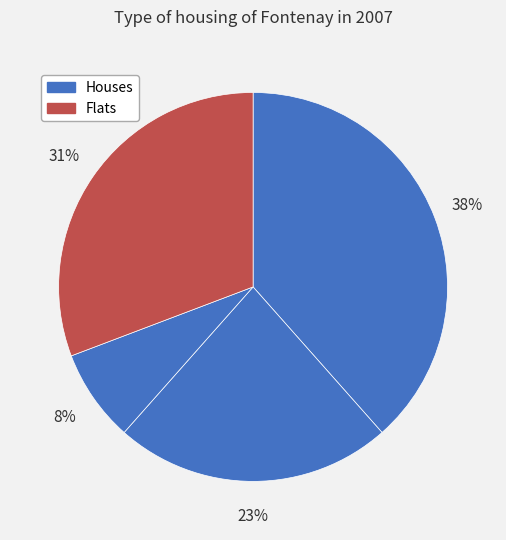

Count the number of slices in the pie.

4